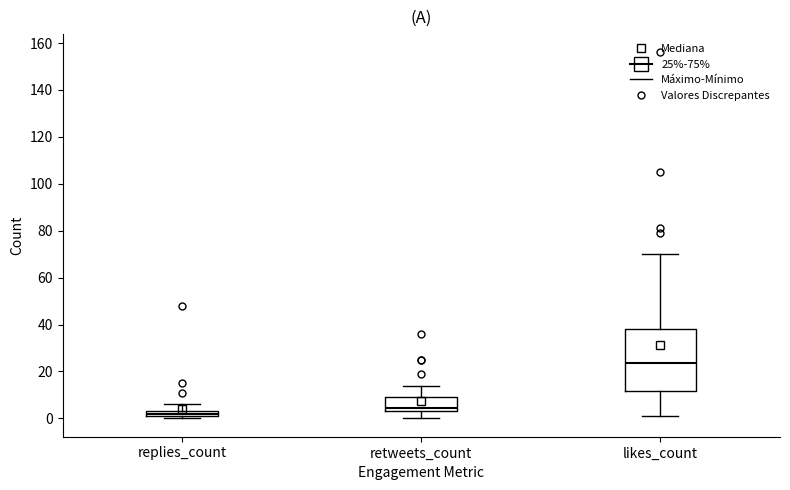

Where does the upper whisker of the box for retweets_count end on the y-axis? The values are not printed on the chart, so give them approximately, as read against the axis.

14